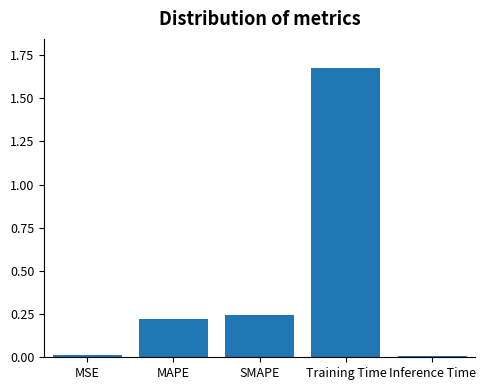

At which category does the chart reach its peak across all series?

Training Time